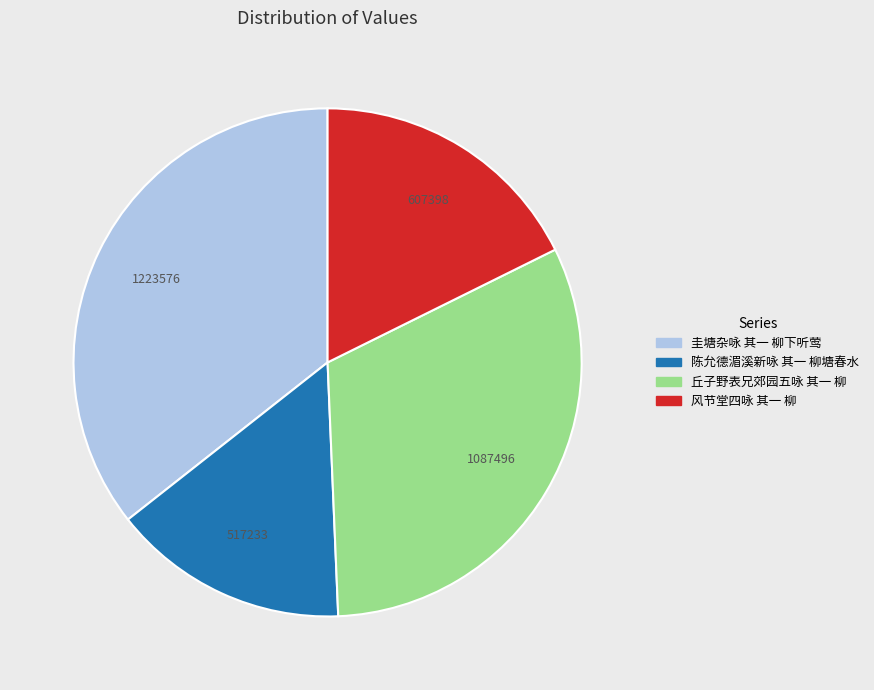

What is the ratio of the value at 丘子野表兄郊园五咏 其一 柳 to the value at 圭塘杂咏 其一 柳下听莺?

0.9